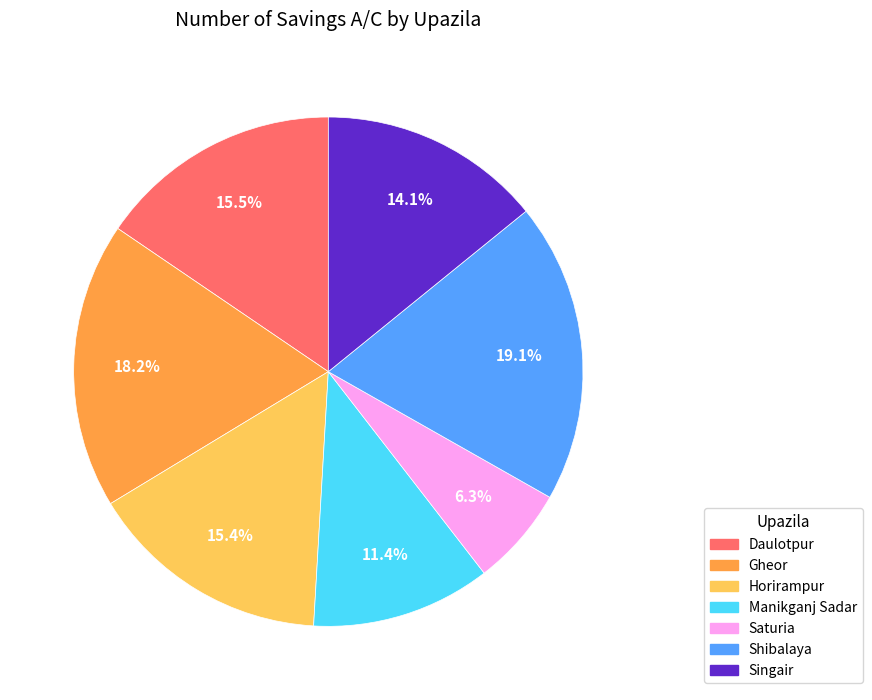

Approximately how many times larger is the value at Horirampur compared to Saturia?

2.4